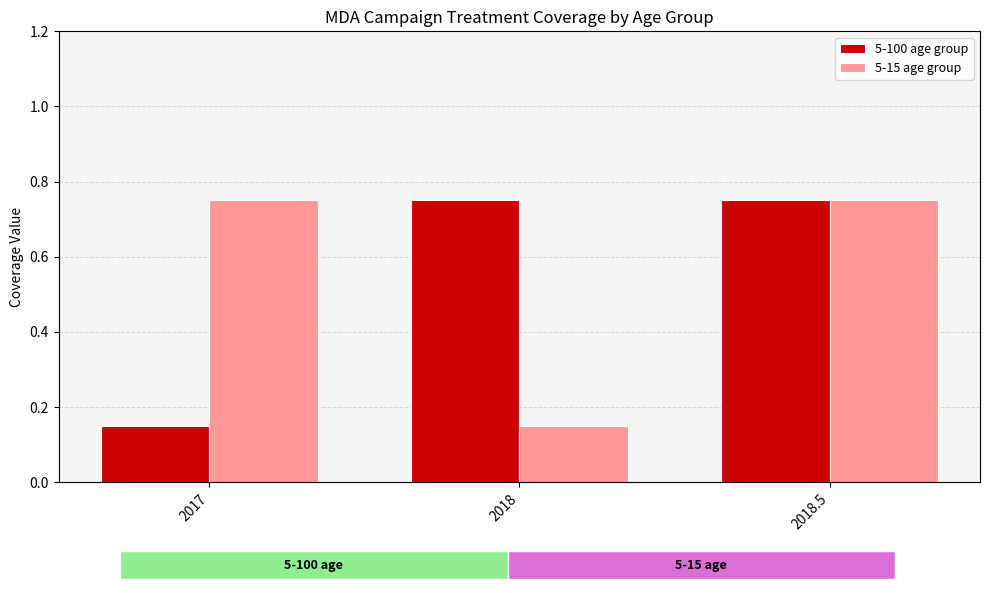

What is the greatest value displayed?

0.8